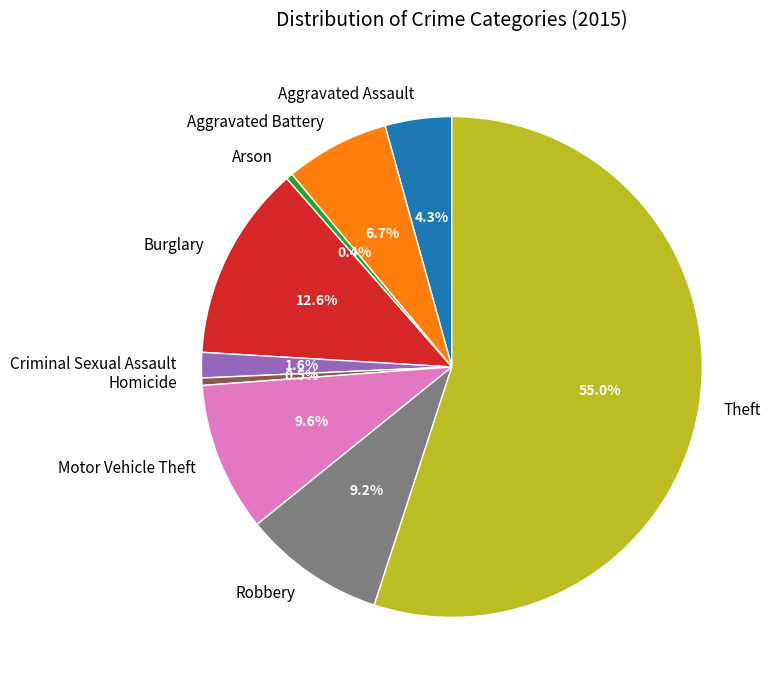

To the nearest percent, what is the difference between the largest and smallest slice percentages?

55%